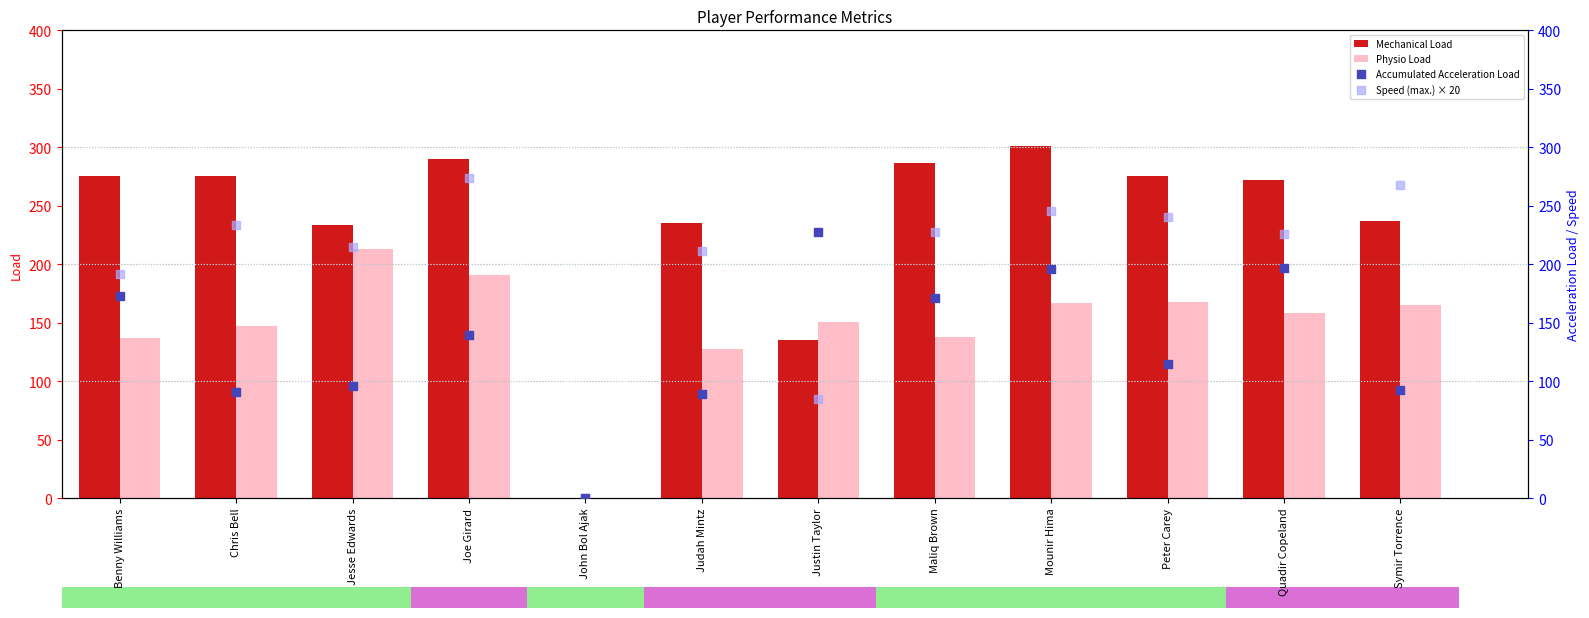

What is the total value across all series at Benny Williams?

777.0